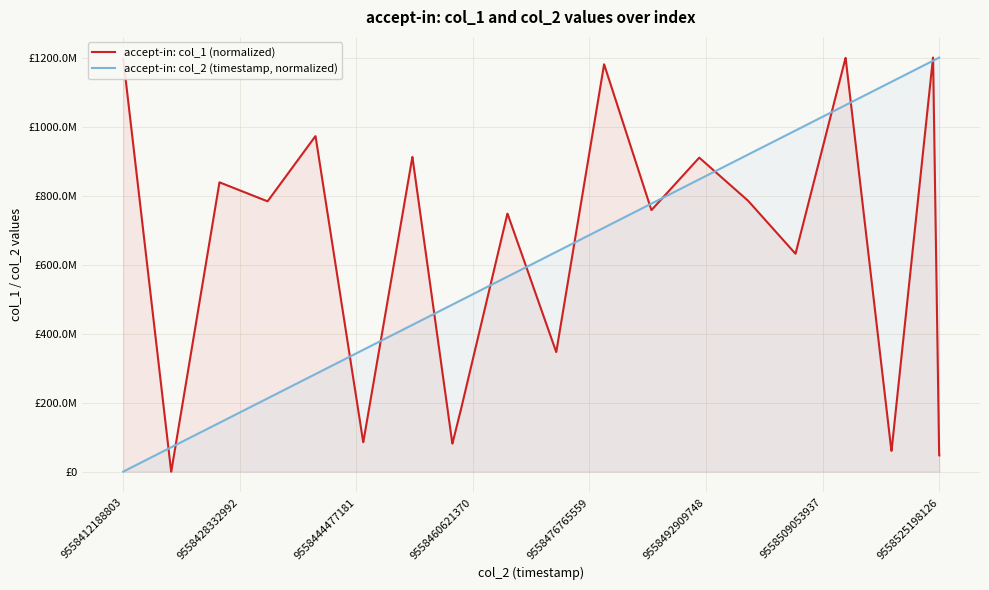

Reading left to right, list all the values displayed in this chart.

accept-in: col_1 (normalized): 1196234516.7	1196234516.7	0.0	0.0	838337888.7	838337888.7	783485091.3	783485091.3	972121213.7	972121213.7	85422850.0	85422850.0	911944233.3	911944233.3	81278200.1	81278200.1	175936263.2	175936263.2	747374704.7	747374704.7	346700609.1	346700609.1	1180334723.1	1180334723.1	758195061.0	758195061.0	909924075.7	909924075.7	786281268.8	786281268.8	631603085.5	631603085.5	1199039393.6	1199039393.6	60305555.7	60305555.7	1200000000.0	1200000000.0	46686562.2	46686562.2
accept-in: col_2 (timestamp, normalized): 0.0	94813.4	70517778.4	70625737.7	141525307.6	141789423.9	212156014.8	212335553.9	282594918.3	282834792.3	352941684.3	353076083.8	425223179.2	425305908.6	484018901.7	484137713.1	496081633.9	496141236.1	564937878.6	565215023.9	636752771.3	636853754.1	707148043.0	707240244.2	776708088.1	776950053.9	847086232.0	847202558.7	918250427.9	918378827.9	988598404.4	988716759.2	1062271041.1	1062362169.9	1129681341.4	1129920302.2	1190886380.2	1190994286.4	1199949413.0	1200000000.0